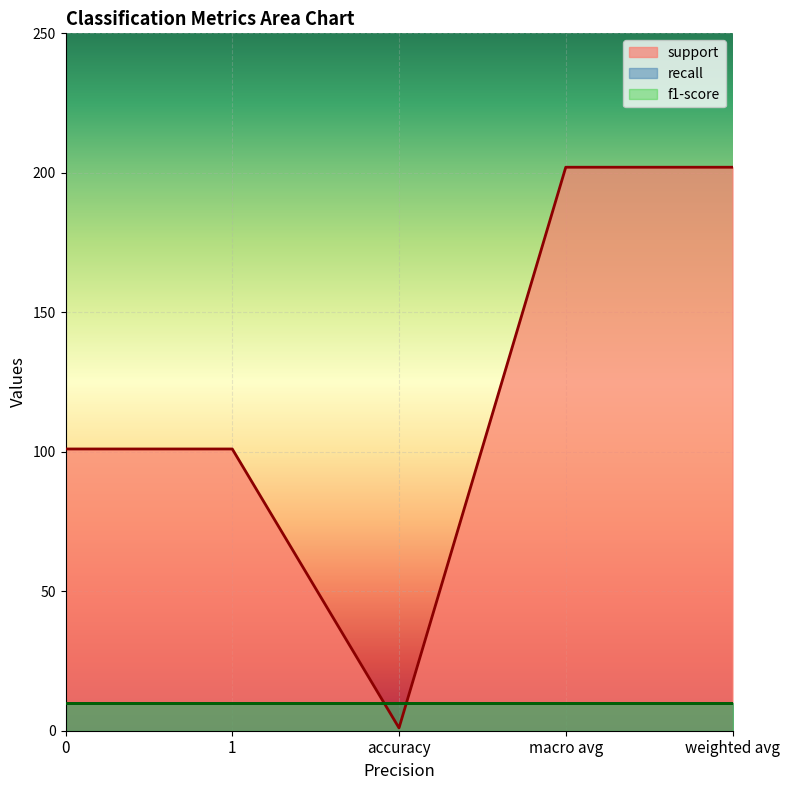

True or false: recall has a value of 1 at accuracy.

True